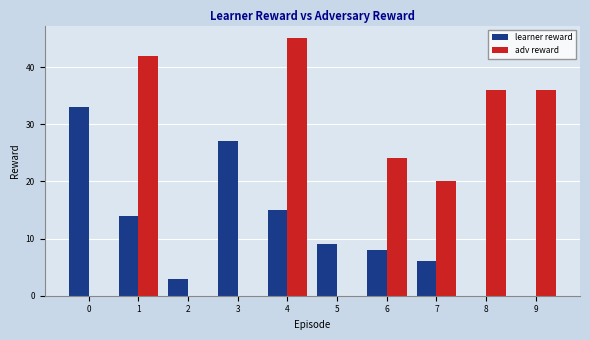

True or false: learner reward has a value of 0 at 8.

True